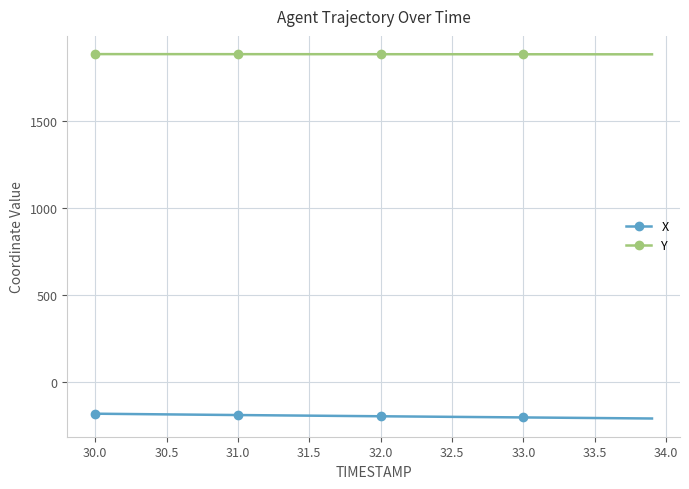

Which series has the largest range (max minus min)?

X